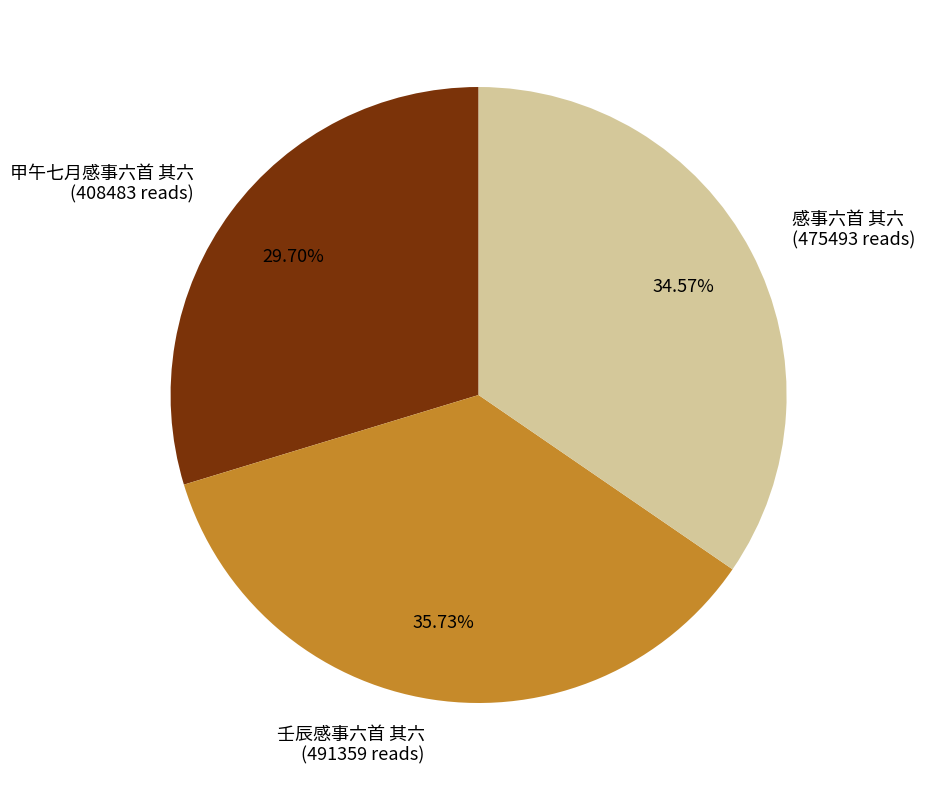

Is there a majority slice in this chart?

No